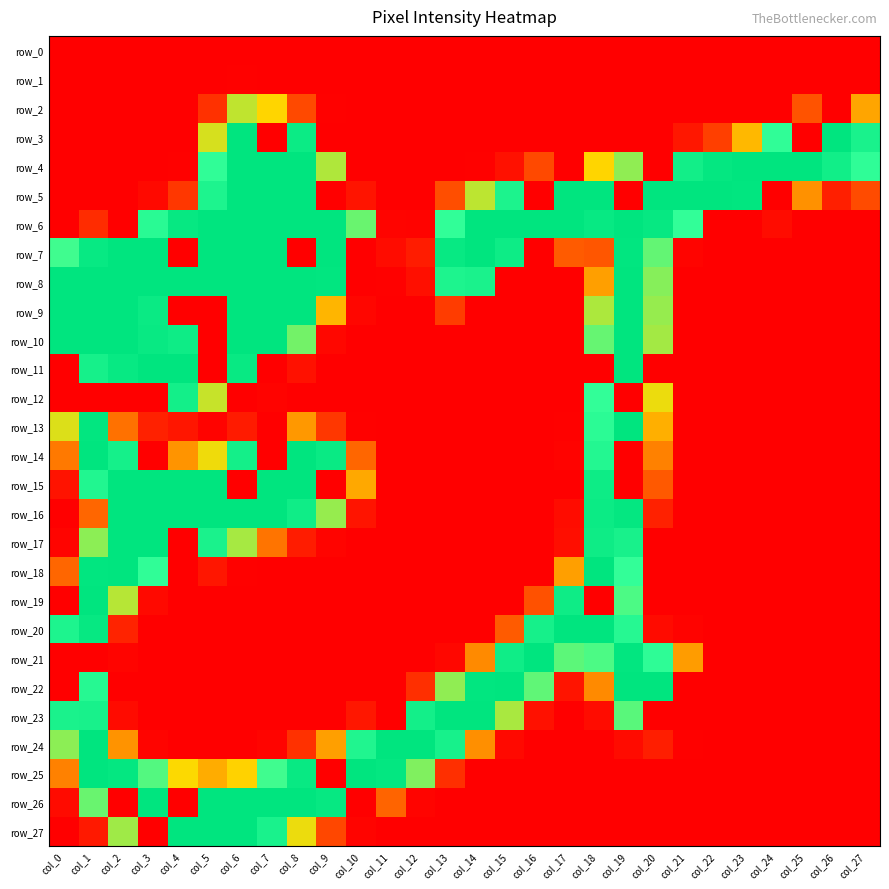

Reading right to left, list all the values displayed in this chart.

row_0: col_27=0	col_26=0	col_25=0	col_24=0	col_23=0	col_22=0	col_21=0	col_20=0	col_19=0	col_18=0	col_17=0	col_16=0	col_15=0	col_14=0	col_13=0	col_12=0	col_11=0	col_10=0	col_9=0	col_8=0	col_7=0	col_6=0	col_5=0	col_4=0	col_3=0	col_2=0	col_1=0	col_0=0
row_1: col_27=0	col_26=0	col_25=0	col_24=0	col_23=0	col_22=0	col_21=0	col_20=0	col_19=0	col_18=0	col_17=0	col_16=0	col_15=0	col_14=0	col_13=0	col_12=0	col_11=0	col_10=0	col_9=0	col_8=0	col_7=0	col_6=1	col_5=0	col_4=0	col_3=0	col_2=0	col_1=0	col_0=0
row_2: col_27=99	col_26=0	col_25=52	col_24=0	col_23=0	col_22=0	col_21=0	col_20=0	col_19=0	col_18=0	col_17=0	col_16=0	col_15=0	col_14=0	col_13=0	col_12=0	col_11=0	col_10=0	col_9=1	col_8=46	col_7=126	col_6=147	col_5=31	col_4=0	col_3=0	col_2=0	col_1=0	col_0=0
row_3: col_27=223	col_26=255	col_25=0	col_24=194	col_23=110	col_22=40	col_21=15	col_20=0	col_19=0	col_18=0	col_17=0	col_16=0	col_15=0	col_14=0	col_13=0	col_12=0	col_11=0	col_10=0	col_9=0	col_8=241	col_7=0	col_6=255	col_5=140	col_4=0	col_3=0	col_2=0	col_1=0	col_0=0
row_4: col_27=196	col_26=233	col_25=255	col_24=255	col_23=255	col_22=249	col_21=232	col_20=0	col_19=162	col_18=126	col_17=0	col_16=46	col_15=11	col_14=1	col_13=0	col_12=0	col_11=0	col_10=0	col_9=152	col_8=255	col_7=255	col_6=255	col_5=194	col_4=1	col_3=0	col_2=0	col_1=0	col_0=0
row_5: col_27=47	col_26=20	col_25=88	col_24=0	col_23=253	col_22=255	col_21=255	col_20=255	col_19=0	col_18=255	col_17=255	col_16=0	col_15=219	col_14=148	col_13=49	col_12=0	col_11=0	col_10=13	col_9=0	col_8=255	col_7=255	col_6=255	col_5=218	col_4=35	col_3=6	col_2=0	col_1=0	col_0=0
row_6: col_27=0	col_26=0	col_25=0	col_24=8	col_23=0	col_22=0	col_21=192	col_20=247	col_19=255	col_18=246	col_17=254	col_16=255	col_15=255	col_14=255	col_13=193	col_12=2	col_11=3	col_10=174	col_9=255	col_8=255	col_7=255	col_6=255	col_5=255	col_4=247	col_3=203	col_2=0	col_1=28	col_0=0
row_7: col_27=0	col_26=0	col_25=0	col_24=0	col_23=0	col_22=0	col_21=3	col_20=176	col_19=253	col_18=54	col_17=57	col_16=0	col_15=238	col_14=255	col_13=246	col_12=18	col_11=8	col_10=0	col_9=255	col_8=0	col_7=255	col_6=255	col_5=255	col_4=0	col_3=255	col_2=255	col_1=246	col_0=187
row_8: col_27=0	col_26=0	col_25=0	col_24=0	col_23=0	col_22=0	col_21=0	col_20=165	col_19=255	col_18=96	col_17=0	col_16=0	col_15=0	col_14=222	col_13=218	col_12=10	col_11=1	col_10=0	col_9=253	col_8=255	col_7=255	col_6=255	col_5=255	col_4=255	col_3=255	col_2=255	col_1=255	col_0=255
row_9: col_27=0	col_26=0	col_25=0	col_24=0	col_23=0	col_22=0	col_21=0	col_20=160	col_19=255	col_18=153	col_17=0	col_16=0	col_15=0	col_14=0	col_13=38	col_12=0	col_11=0	col_10=4	col_9=108	col_8=254	col_7=255	col_6=255	col_5=0	col_4=0	col_3=242	col_2=255	col_1=255	col_0=255
row_10: col_27=0	col_26=0	col_25=0	col_24=0	col_23=0	col_22=0	col_21=0	col_20=156	col_19=255	col_18=175	col_17=0	col_16=0	col_15=0	col_14=0	col_13=0	col_12=0	col_11=0	col_10=0	col_9=5	col_8=171	col_7=255	col_6=255	col_5=0	col_4=237	col_3=244	col_2=255	col_1=255	col_0=255
row_11: col_27=0	col_26=0	col_25=0	col_24=0	col_23=0	col_22=0	col_21=0	col_20=0	col_19=255	col_18=0	col_17=0	col_16=0	col_15=0	col_14=0	col_13=0	col_12=0	col_11=0	col_10=0	col_9=0	col_8=11	col_7=0	col_6=244	col_5=0	col_4=255	col_3=255	col_2=246	col_1=227	col_0=0
row_12: col_27=0	col_26=0	col_25=0	col_24=0	col_23=0	col_22=0	col_21=0	col_20=133	col_19=0	col_18=192	col_17=0	col_16=0	col_15=0	col_14=0	col_13=0	col_12=0	col_11=0	col_10=0	col_9=0	col_8=0	col_7=2	col_6=0	col_5=145	col_4=230	col_3=0	col_2=0	col_1=0	col_0=0
row_13: col_27=0	col_26=0	col_25=0	col_24=0	col_23=0	col_22=0	col_21=0	col_20=105	col_19=255	col_18=201	col_17=1	col_16=0	col_15=0	col_14=0	col_13=0	col_12=0	col_11=0	col_10=1	col_9=35	col_8=92	col_7=0	col_6=17	col_5=2	col_4=14	col_3=21	col_2=70	col_1=252	col_0=138
row_14: col_27=0	col_26=0	col_25=0	col_24=0	col_23=0	col_22=0	col_21=0	col_20=79	col_19=0	col_18=211	col_17=2	col_16=0	col_15=0	col_14=0	col_13=0	col_12=0	col_11=0	col_10=64	col_9=243	col_8=255	col_7=0	col_6=229	col_5=132	col_4=90	col_3=0	col_2=228	col_1=255	col_0=75
row_15: col_27=0	col_26=0	col_25=0	col_24=0	col_23=0	col_22=0	col_21=0	col_20=56	col_19=0	col_18=238	col_17=0	col_16=0	col_15=0	col_14=0	col_13=0	col_12=0	col_11=0	col_10=101	col_9=0	col_8=255	col_7=255	col_6=0	col_5=255	col_4=255	col_3=255	col_2=255	col_1=213	col_0=12
row_16: col_27=0	col_26=0	col_25=0	col_24=0	col_23=0	col_22=0	col_21=0	col_20=21	col_19=249	col_18=240	col_17=8	col_16=0	col_15=0	col_14=0	col_13=0	col_12=0	col_11=0	col_10=13	col_9=160	col_8=236	col_7=255	col_6=255	col_5=255	col_4=255	col_3=255	col_2=254	col_1=64	col_0=0
row_17: col_27=0	col_26=0	col_25=0	col_24=0	col_23=0	col_22=0	col_21=0	col_20=0	col_19=224	col_18=237	col_17=9	col_16=0	col_15=0	col_14=0	col_13=0	col_12=0	col_11=0	col_10=0	col_9=3	col_8=18	col_7=72	col_6=155	col_5=222	col_4=0	col_3=255	col_2=255	col_1=163	col_0=3
row_18: col_27=0	col_26=0	col_25=0	col_24=0	col_23=0	col_22=0	col_21=0	col_20=0	col_19=191	col_18=255	col_17=96	col_16=0	col_15=0	col_14=0	col_13=0	col_12=0	col_11=0	col_10=0	col_9=0	col_8=0	col_7=0	col_6=1	col_5=14	col_4=0	col_3=194	col_2=254	col_1=253	col_0=64
row_19: col_27=0	col_26=0	col_25=0	col_24=0	col_23=0	col_22=0	col_21=0	col_20=0	col_19=183	col_18=0	col_17=237	col_16=51	col_15=0	col_14=0	col_13=0	col_12=0	col_11=0	col_10=0	col_9=0	col_8=0	col_7=0	col_6=0	col_5=0	col_4=0	col_3=6	col_2=150	col_1=255	col_0=0
row_20: col_27=0	col_26=0	col_25=0	col_24=0	col_23=0	col_22=0	col_21=2	col_20=7	col_19=207	col_18=254	col_17=255	col_16=227	col_15=57	col_14=0	col_13=0	col_12=0	col_11=0	col_10=0	col_9=0	col_8=0	col_7=0	col_6=0	col_5=0	col_4=0	col_3=0	col_2=22	col_1=247	col_0=218
row_21: col_27=0	col_26=0	col_25=0	col_24=0	col_23=0	col_22=0	col_21=94	col_20=197	col_19=252	col_18=183	col_17=178	col_16=255	col_15=236	col_14=84	col_13=5	col_12=0	col_11=0	col_10=0	col_9=0	col_8=0	col_7=0	col_6=0	col_5=0	col_4=0	col_3=0	col_2=3	col_1=0	col_0=0
row_22: col_27=0	col_26=0	col_25=0	col_24=0	col_23=0	col_22=0	col_21=0	col_20=255	col_19=255	col_18=84	col_17=13	col_16=177	col_15=255	col_14=253	col_13=162	col_12=30	col_11=0	col_10=0	col_9=0	col_8=0	col_7=0	col_6=0	col_5=0	col_4=0	col_3=0	col_2=0	col_1=207	col_0=0
row_23: col_27=0	col_26=0	col_25=0	col_24=0	col_23=0	col_22=0	col_21=0	col_20=0	col_19=179	col_18=8	col_17=0	col_16=11	col_15=154	col_14=254	col_13=255	col_12=231	col_11=0	col_10=15	col_9=0	col_8=0	col_7=0	col_6=0	col_5=0	col_4=0	col_3=0	col_2=7	col_1=224	col_0=222
row_24: col_27=0	col_26=0	col_25=0	col_24=0	col_23=0	col_22=0	col_21=1	col_20=19	col_19=7	col_18=0	col_17=0	col_16=0	col_15=6	col_14=87	col_13=226	col_12=255	col_11=255	col_10=214	col_9=96	col_8=31	col_7=3	col_6=0	col_5=0	col_4=0	col_3=3	col_2=89	col_1=254	col_0=163
row_25: col_27=0	col_26=0	col_25=0	col_24=0	col_23=0	col_22=0	col_21=0	col_20=0	col_19=0	col_18=0	col_17=0	col_16=0	col_15=0	col_14=0	col_13=30	col_12=167	col_11=250	col_10=255	col_9=0	col_8=244	col_7=187	col_6=124	col_5=103	col_4=128	col_3=181	col_2=249	col_1=255	col_0=79
row_26: col_27=0	col_26=0	col_25=0	col_24=0	col_23=0	col_22=0	col_21=0	col_20=0	col_19=0	col_18=0	col_17=0	col_16=0	col_15=0	col_14=0	col_13=0	col_12=3	col_11=63	col_10=0	col_9=247	col_8=255	col_7=255	col_6=255	col_5=255	col_4=0	col_3=255	col_2=0	col_1=174	col_0=7
row_27: col_27=0	col_26=0	col_25=0	col_24=0	col_23=0	col_22=0	col_21=0	col_20=0	col_19=0	col_18=0	col_17=0	col_16=0	col_15=0	col_14=0	col_13=0	col_12=0	col_11=0	col_10=3	col_9=45	col_8=133	col_7=223	col_6=255	col_5=255	col_4=255	col_3=0	col_2=157	col_1=16	col_0=0